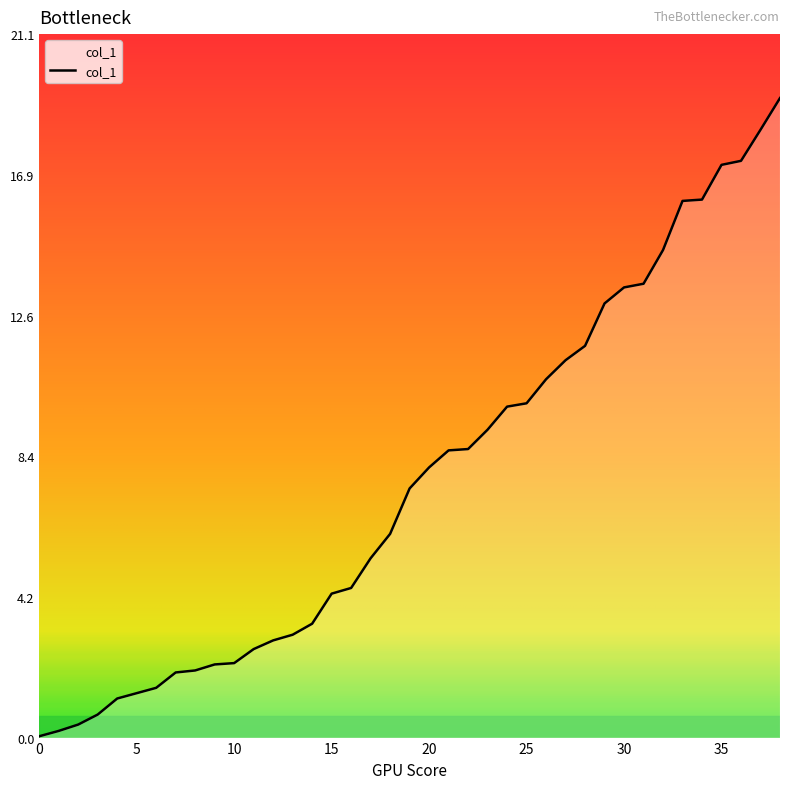

What is the difference between the maximum and minimum values?

19.1